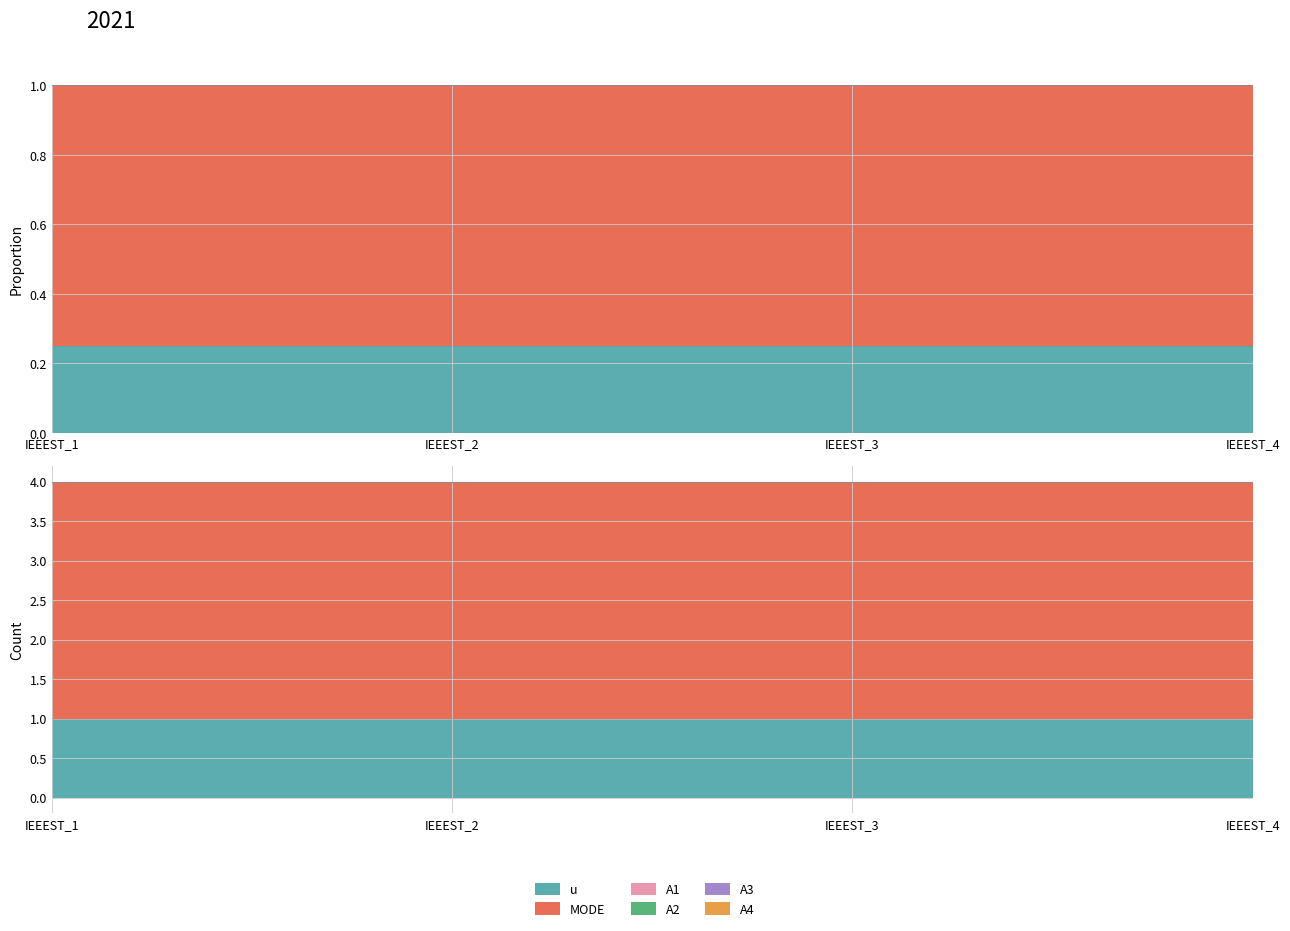

At how many categories does at least one series exceed 2?

4